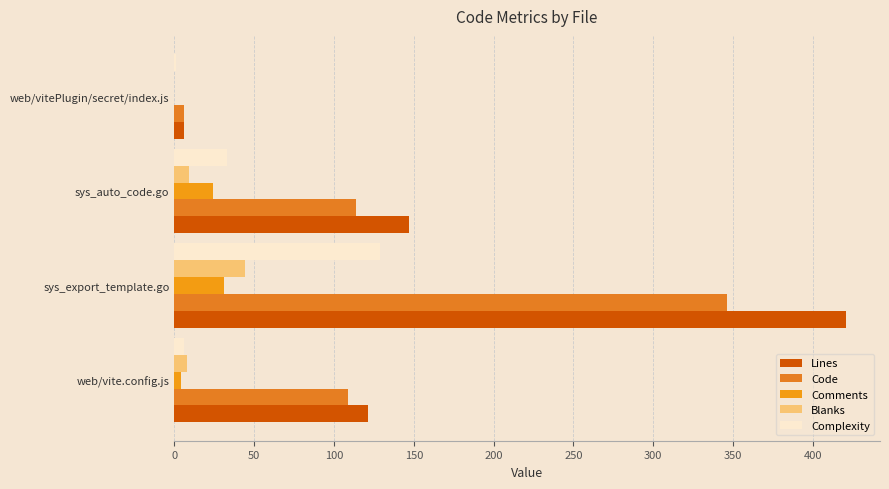

What is the sum of all Comments values?

59